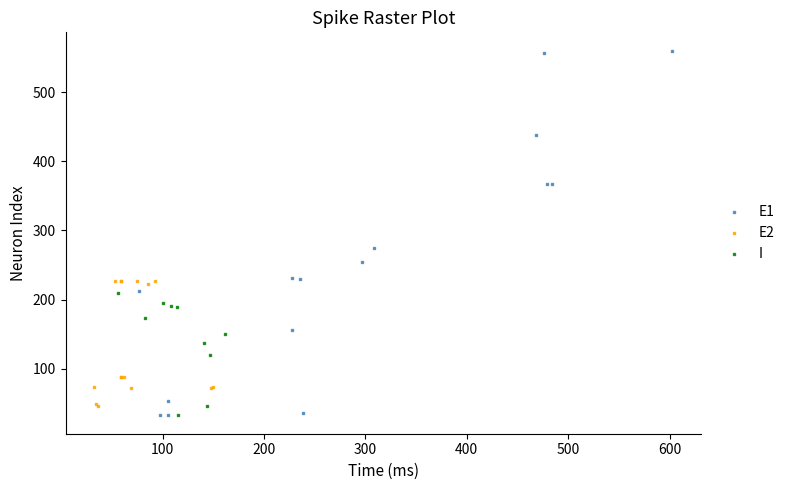

Which series has the widest spread of Y values?

E1